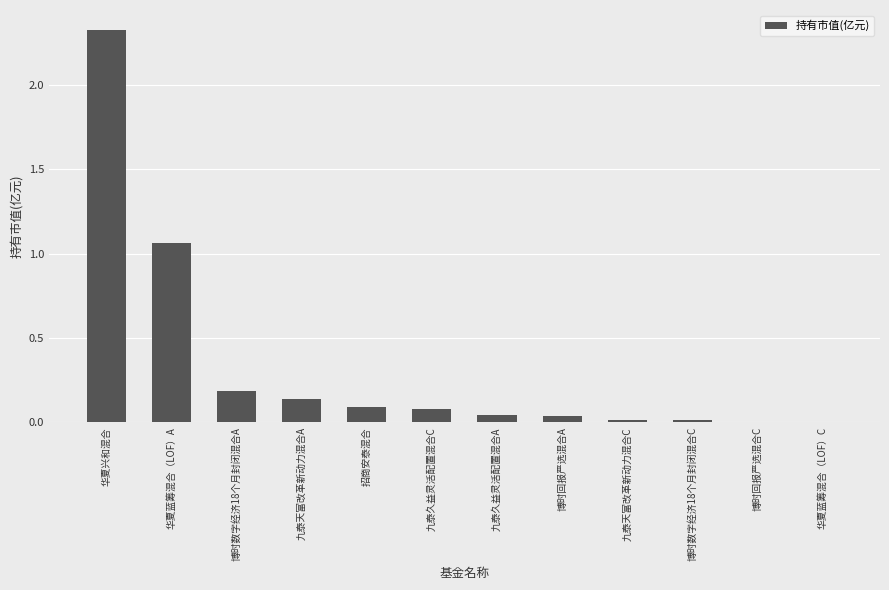

The chart shows a value of 0.0 at 九泰天富改革新动力混合C. True or false?

True